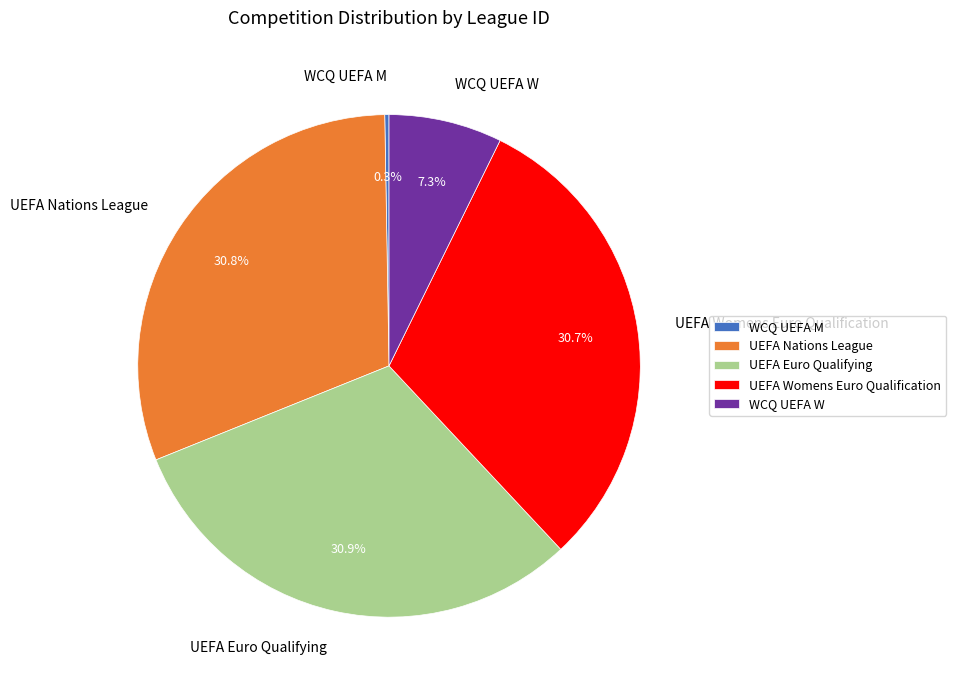

Approximately how many times larger is the value at UEFA Womens Euro Qualification compared to UEFA Nations League?

1.0